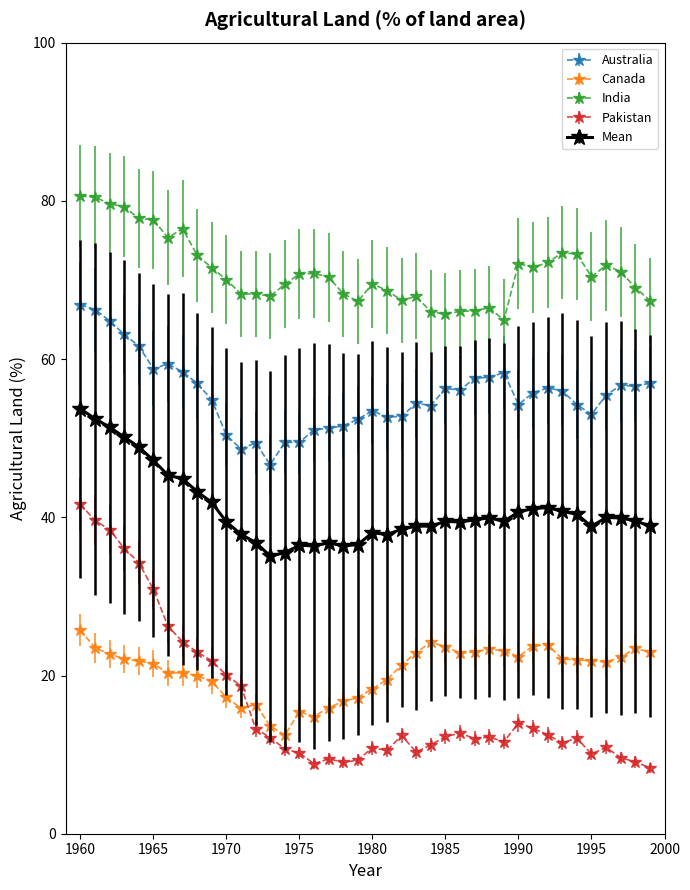

Which series has the widest spread of values?

Pakistan